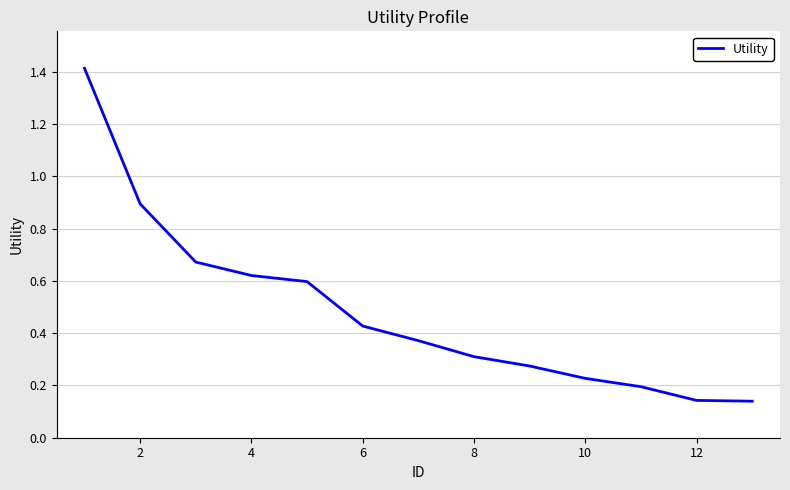

True or false: the data has more than 0 interior local peaks.

False